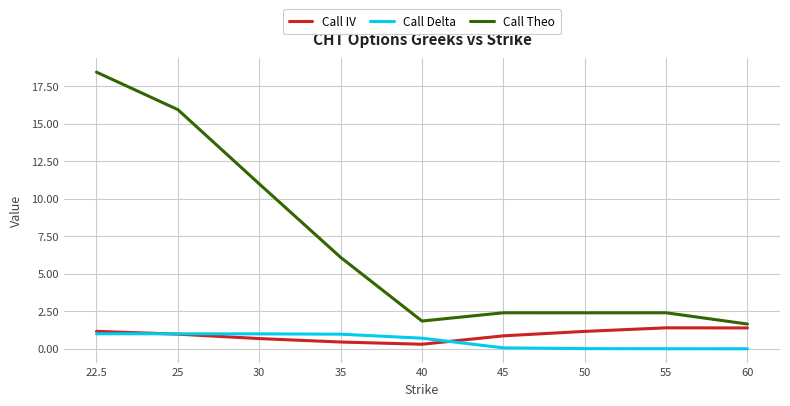

What is the difference between the highest and lowest values at 35?

5.6